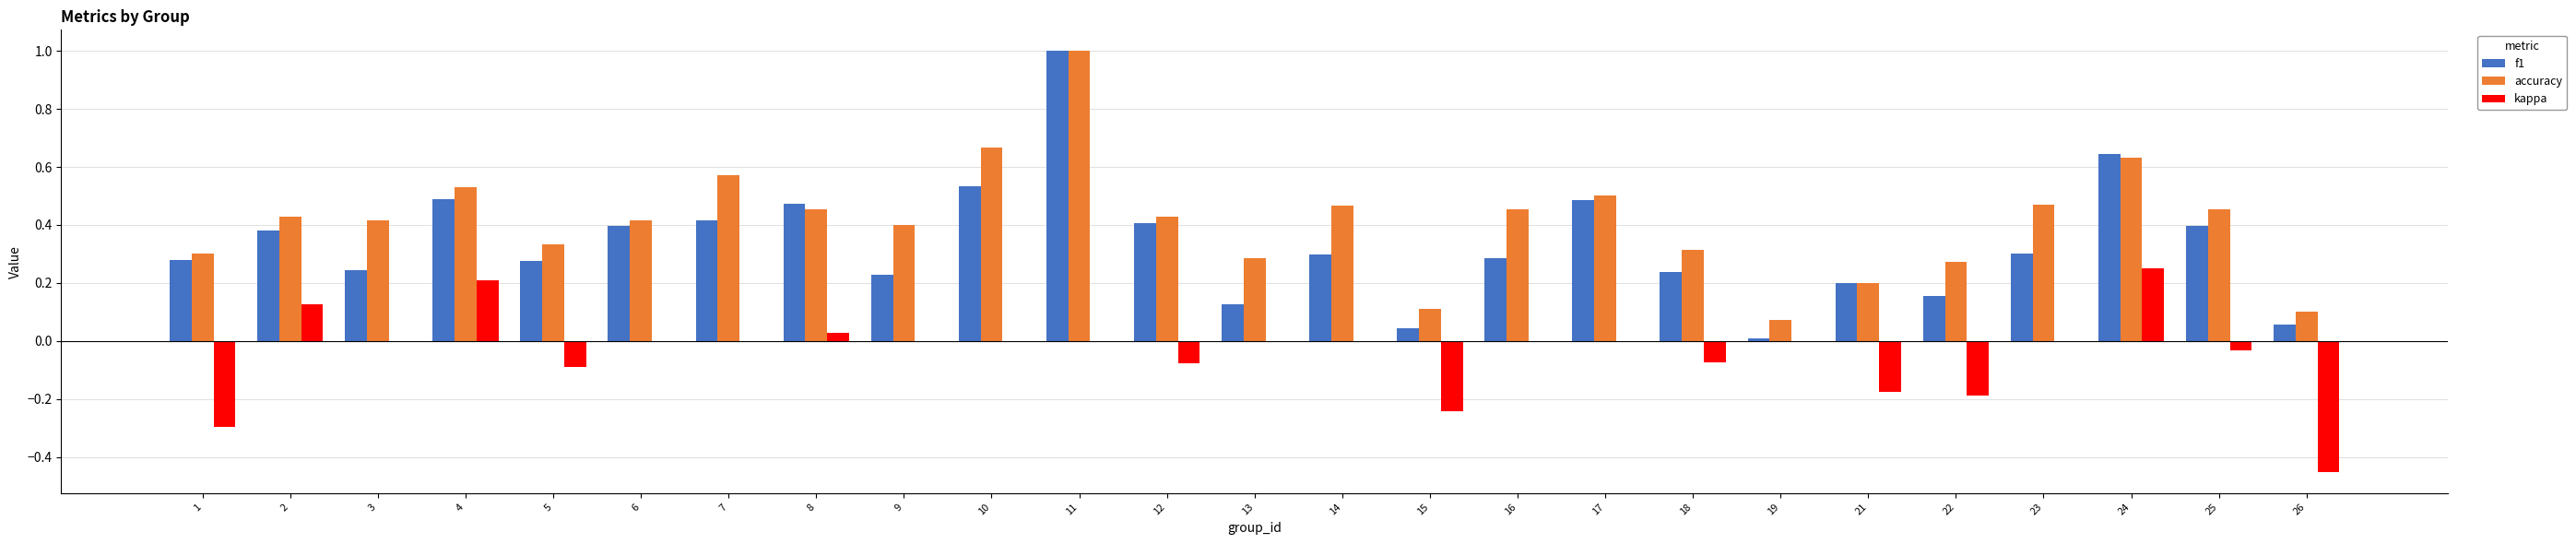

Count the number of data series in this chart.

3